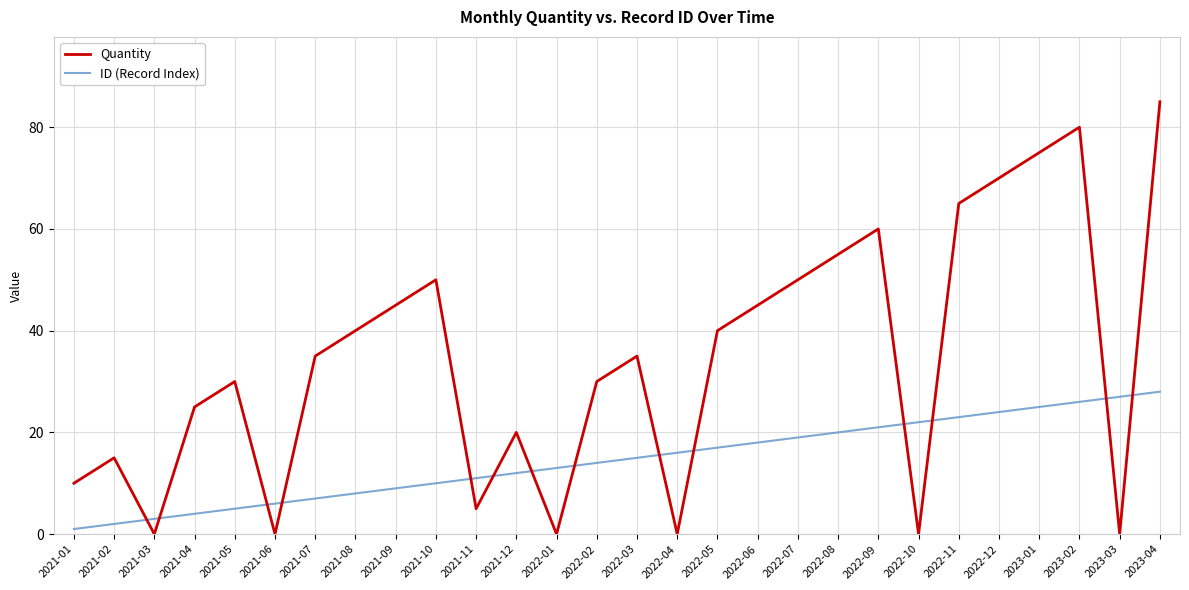

What is the sum of all Quantity values?

965